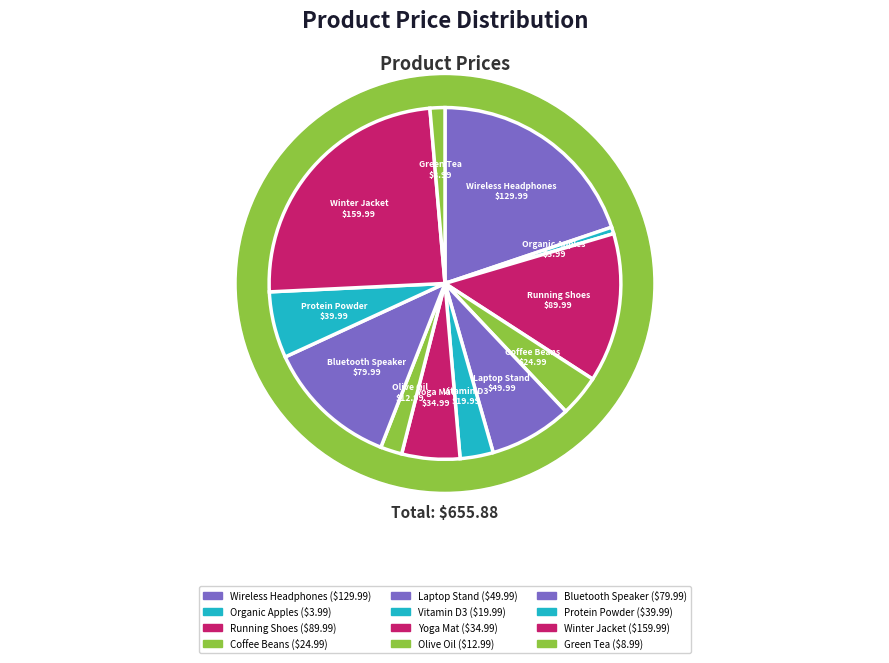

To the nearest percent, what is the combined percentage of Bluetooth Speaker and Winter Jacket?

37%